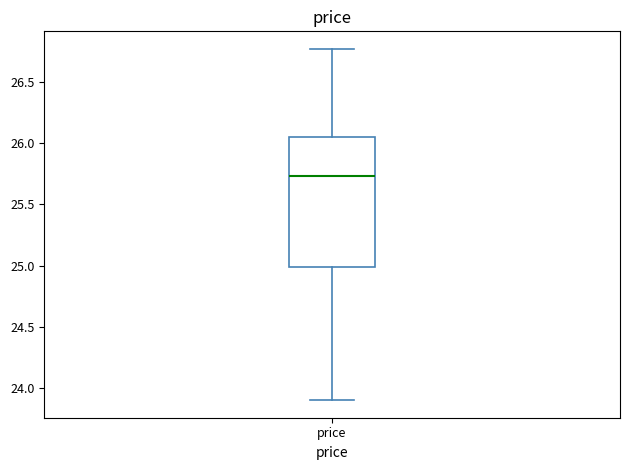

Where does the median line of the box for price sit on the y-axis? The values are not printed on the chart, so give them approximately, as read against the axis.

25.75